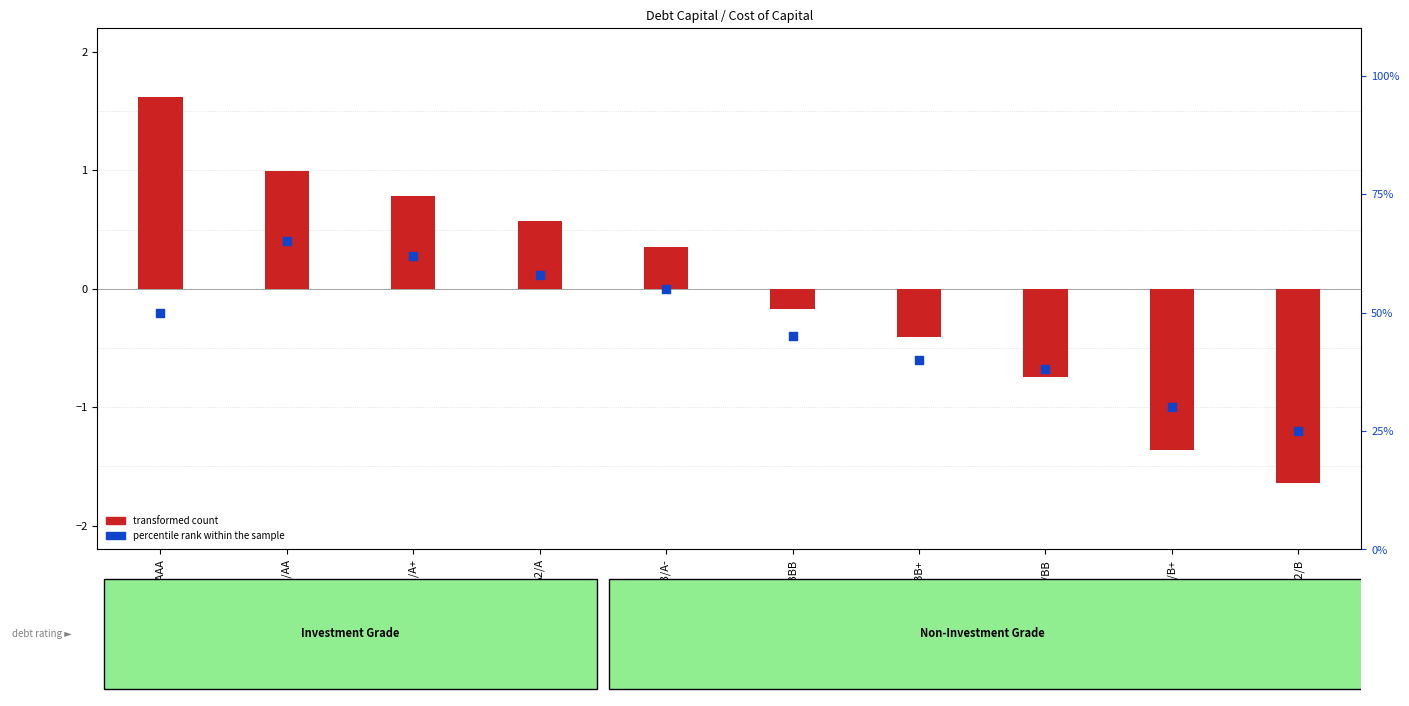

Is the value of transformed count at Aa2/AA greater than the value of percentile rank within the sample at Aaa/AAA?

No